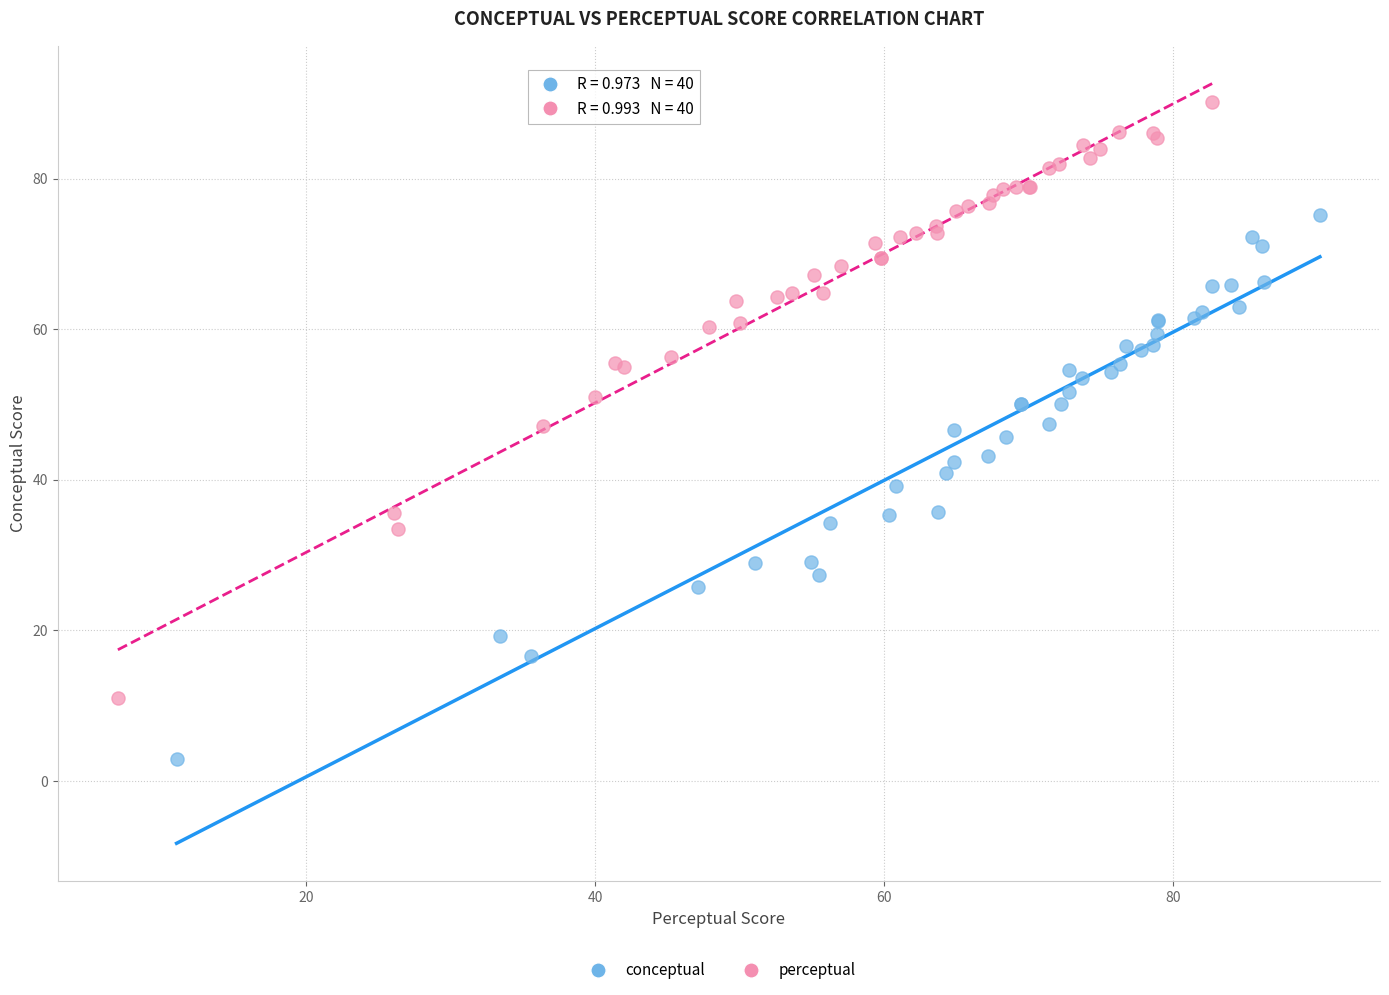

What are all the series names shown in the legend?

conceptual, perceptual